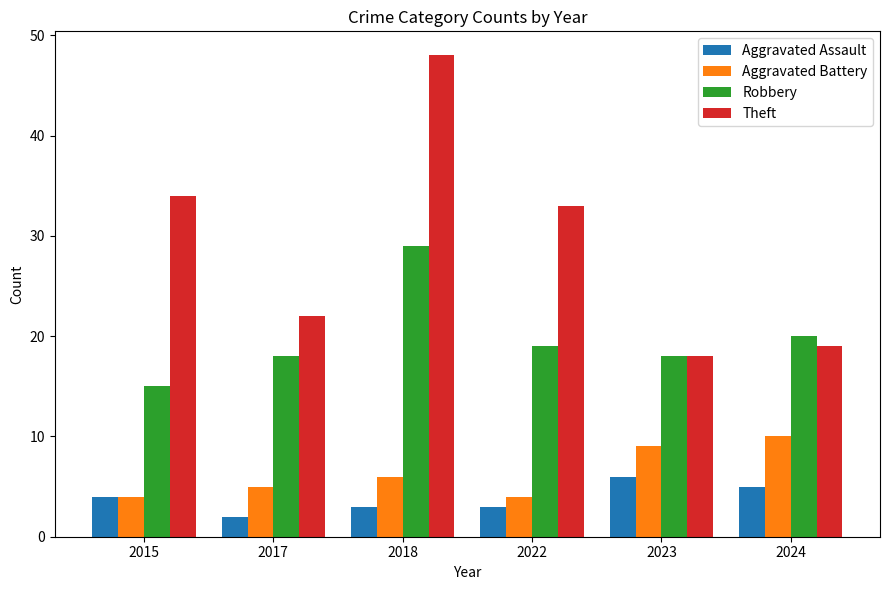

Which series has the widest spread of values?

Theft